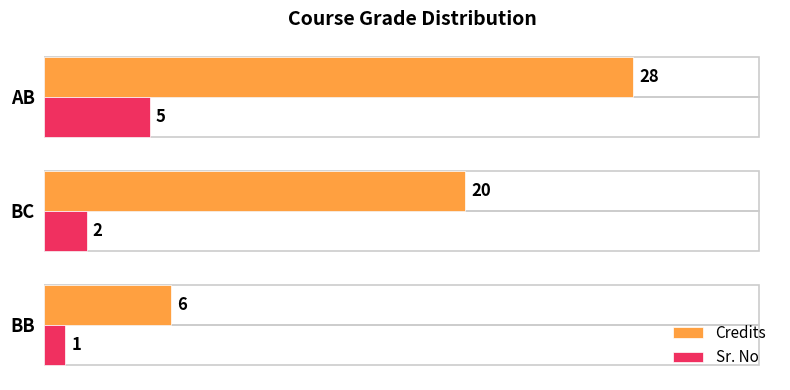

Is the value of Credits at AB greater than the value of Sr. No at BC?

Yes